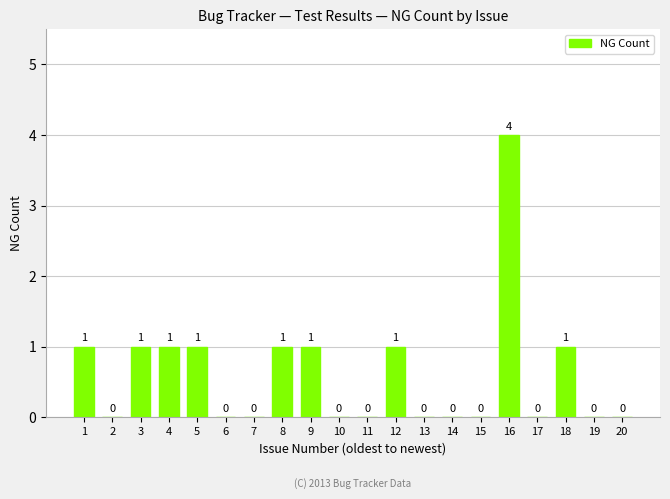

How many positive values are there?

9